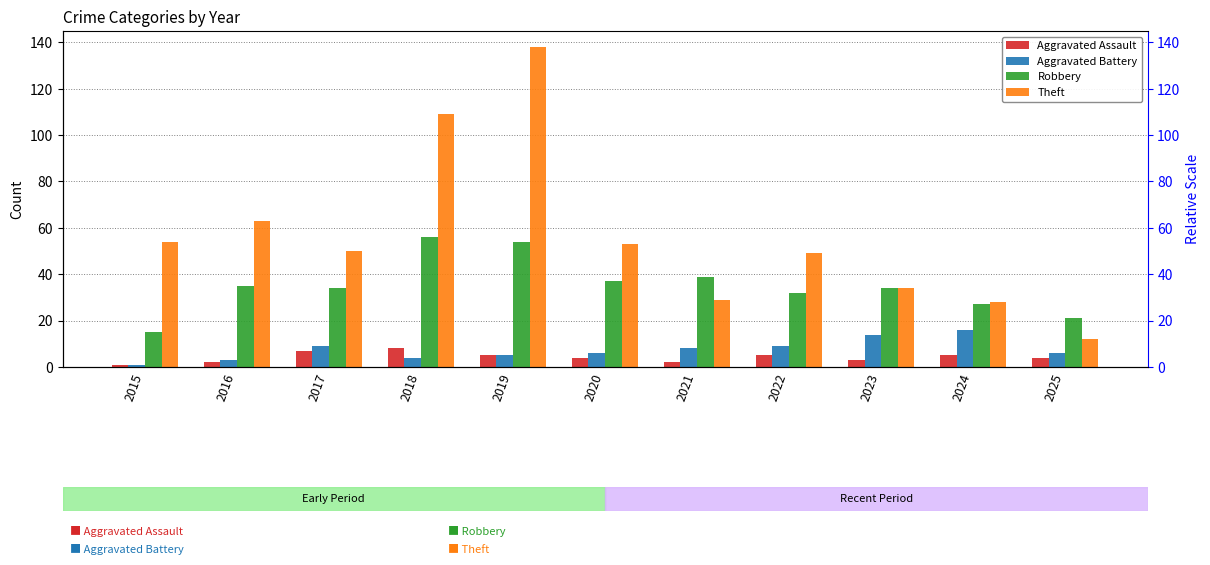

What are all the series names shown in the legend?

Aggravated Assault, Aggravated Battery, Robbery, Theft